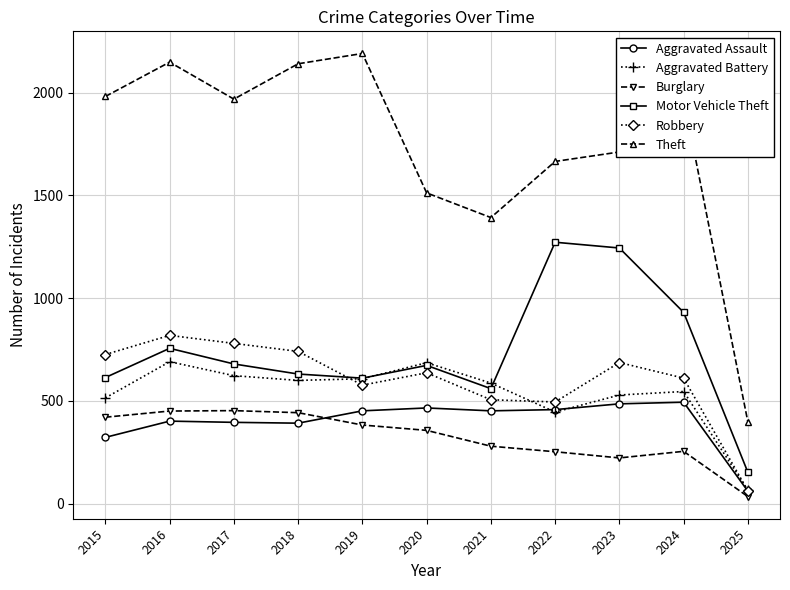

How many lines are shown in the chart?

6